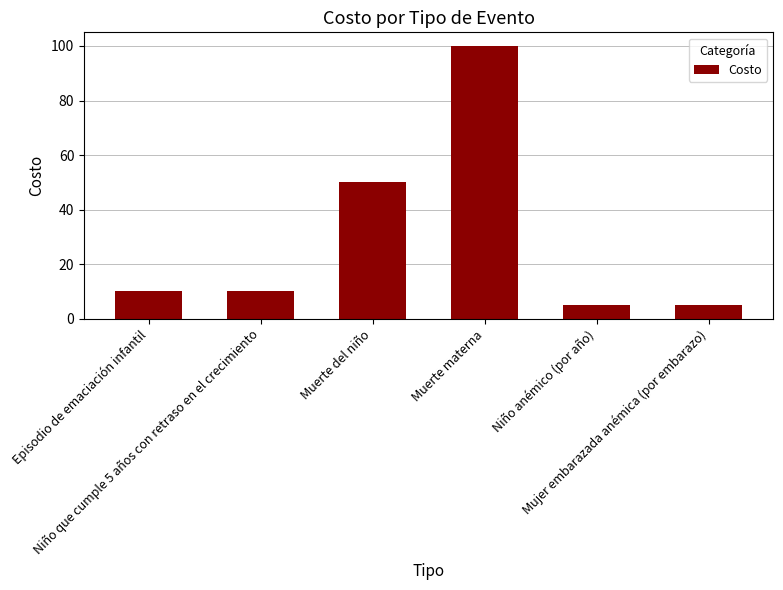

Between Muerte materna and Mujer embarazada anémica (por embarazo), which is larger?

Muerte materna